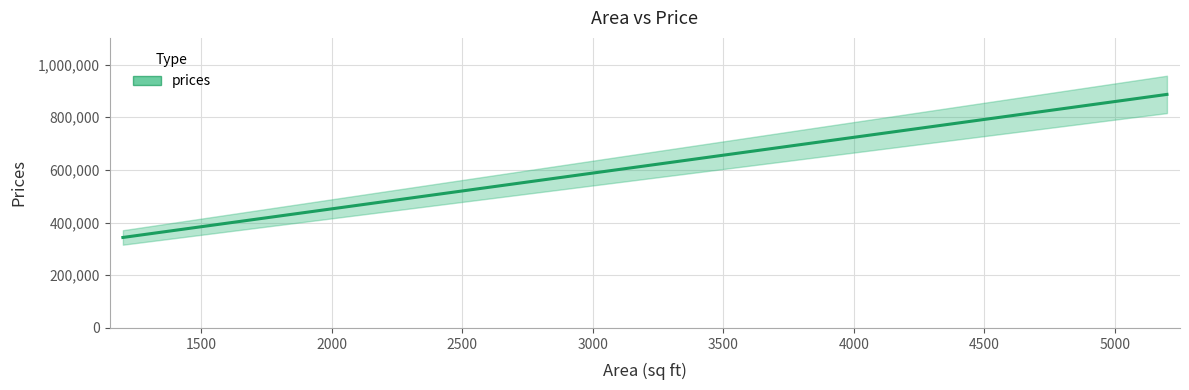

Reading left to right, what are all the values shown in this chart?

343561.6	370719.2	395161.0	693893.8	764503.4	886712.3